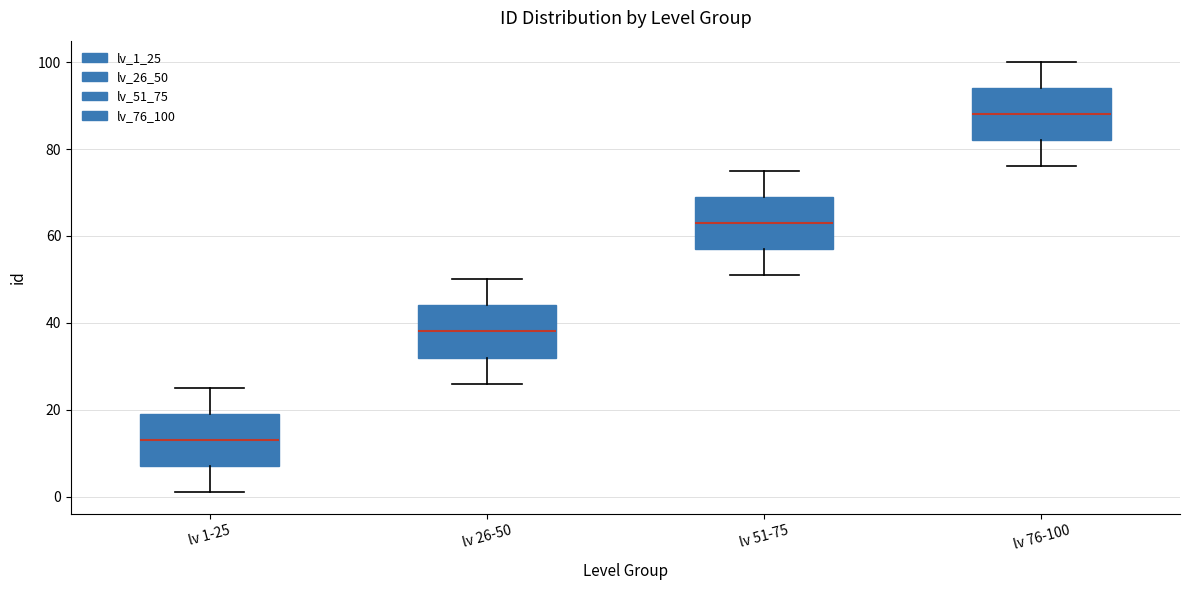

Which box has the lowest median line?

lv 1-25